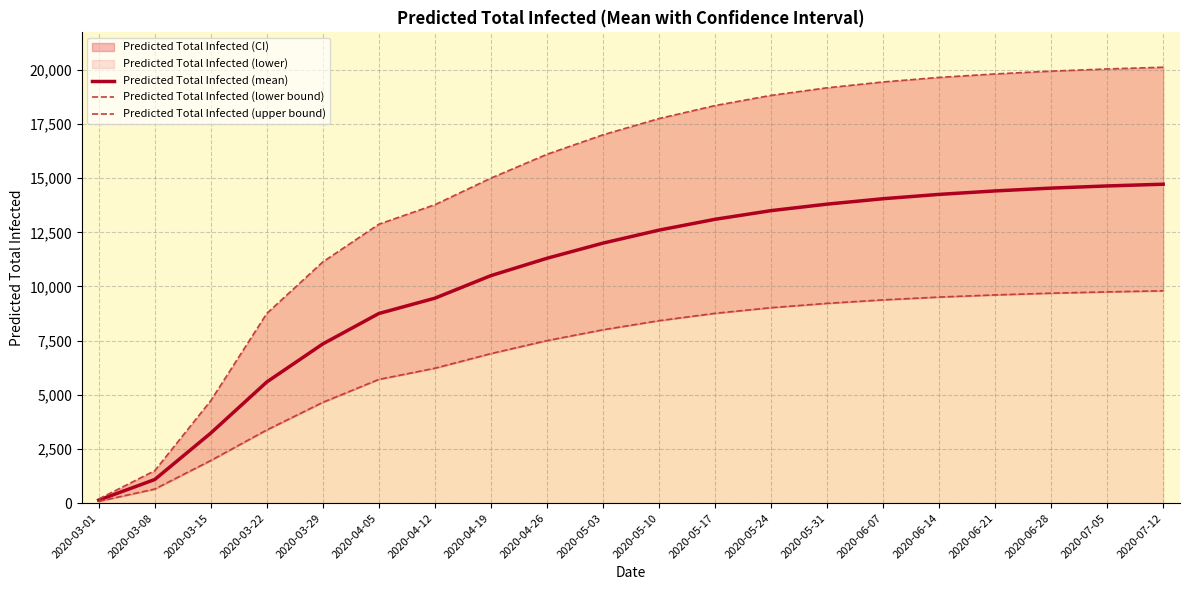

Is it true that Predicted Total Infected (mean) equals 5674 at 2020-06-14?

False